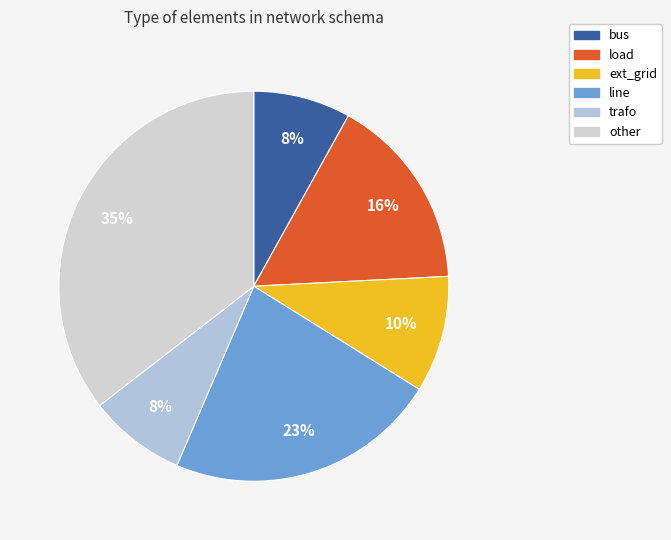

The line slice represents 32% of the pie. True or false?

False